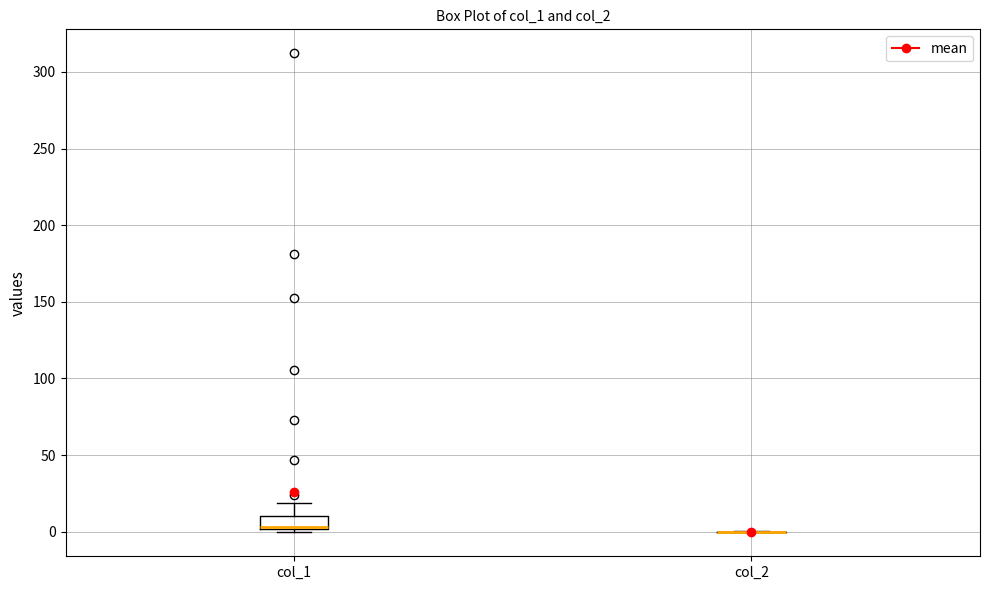

Where is the lower edge of the box for col_1 on the y-axis? The values are not printed on the chart, so give them approximately, as read against the axis.

0